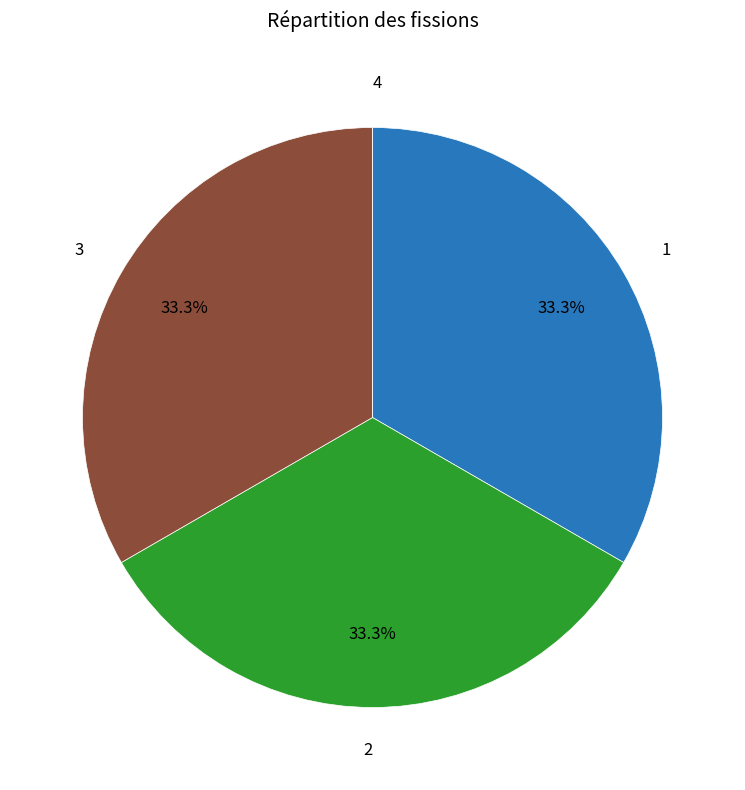

Is there a majority slice in this chart?

No